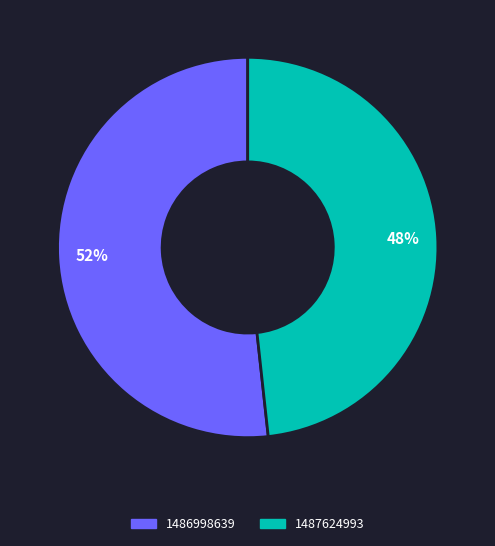

The 1487624993 slice represents 37% of the pie. True or false?

False